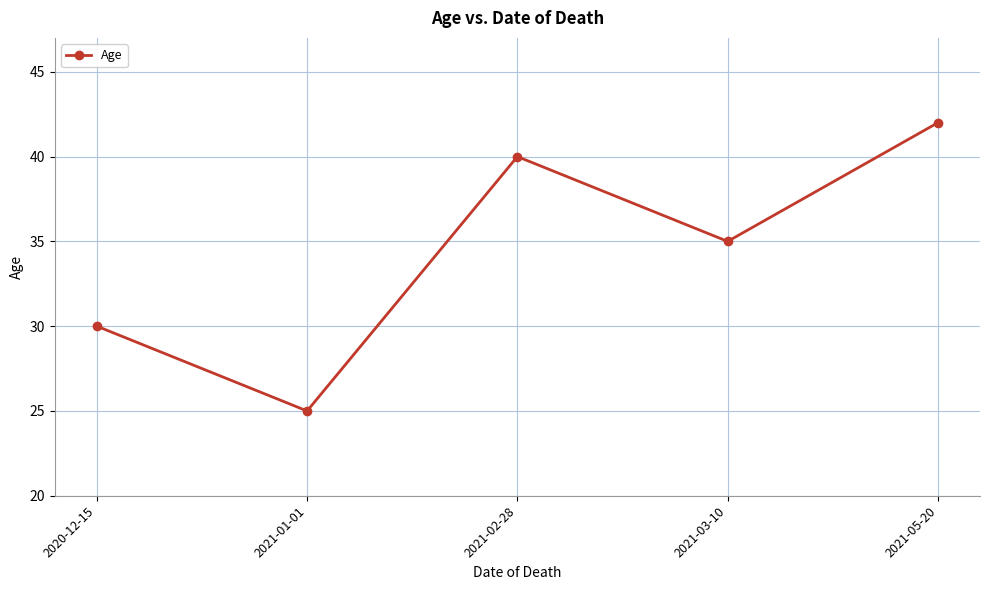

Reading right to left, what are all the values shown in this chart?

2021-05-20=42	2021-03-10=35	2021-02-28=40	2021-01-01=25	2020-12-15=30